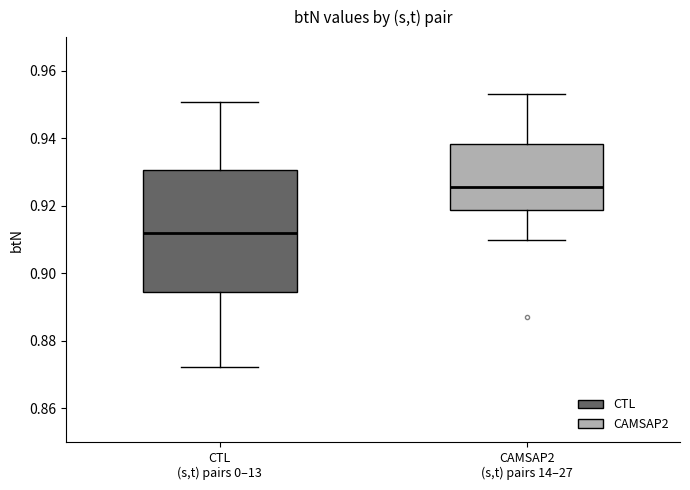

Reading left to right, read every box against the y-axis: the position of its median line, the range the box covers, and the ends of its whiskers. The values are not printed on the chart, so give them approximately, as read against the axis.

CTL (s,t) pairs 0–13: median 0.912, box 0.894 to 0.930, whiskers 0.872 to 0.950
CAMSAP2 (s,t) pairs 14–27: median 0.926, box 0.918 to 0.938, whiskers 0.910 to 0.954